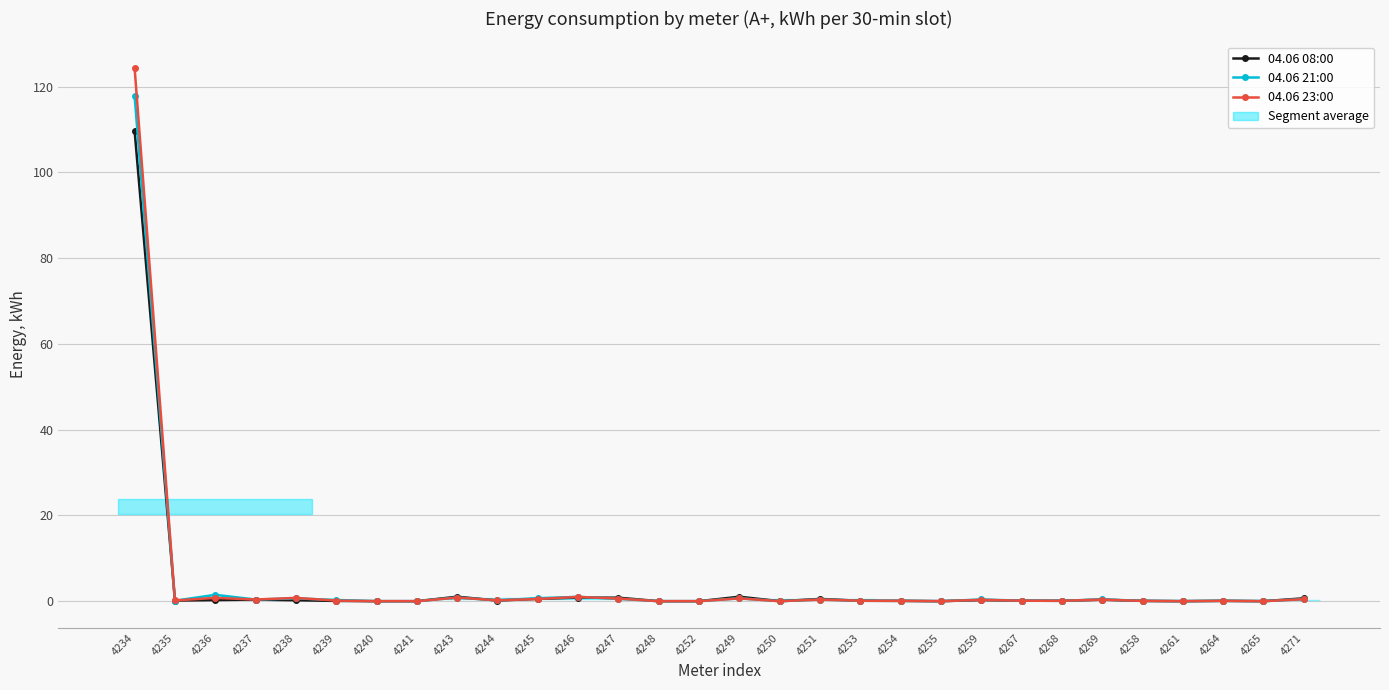

Rank the categories by 04.06 08:00 value from highest to lowest.

4234, 4243, 4249, 4246, 4247, 4271, 4245, 4251, 4237, 4269, 4259, 4236, 4238, 4235, 4244, 4267, 4253, 4268, 4254, 4264, 4258, 4239, 4240, 4241, 4248, 4252, 4250, 4255, 4261, 4265